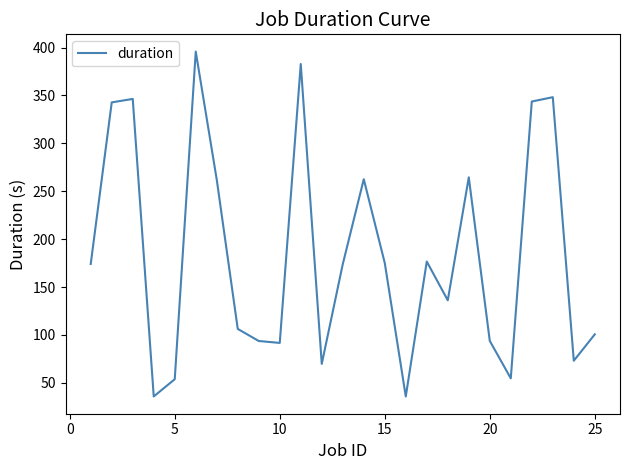

What is the smallest value displayed?

35.8